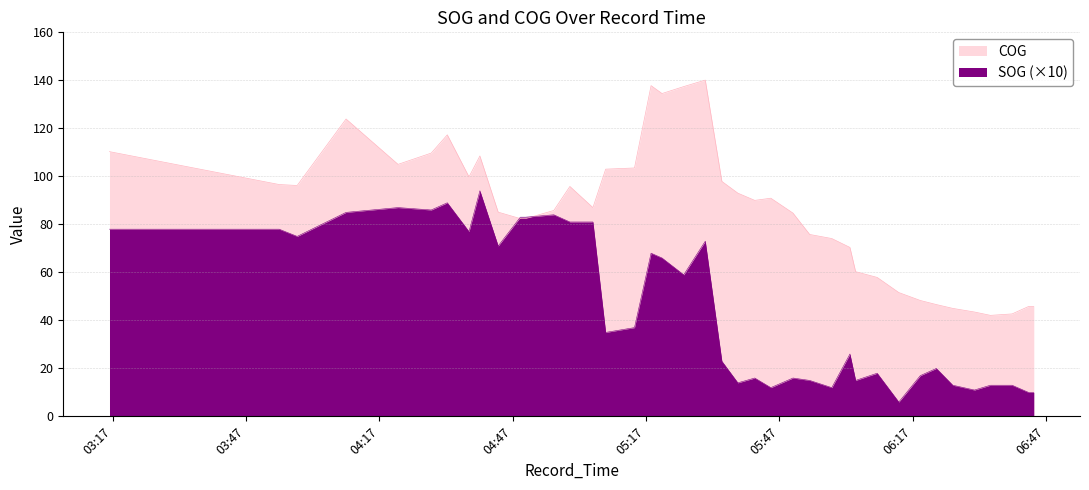

Reading right to left, transcribe all the data shown in this chart.

SOG: 2024-04-27 06:44:17=10.0	2024-04-27 06:43:07=10.0	2024-04-27 06:39:24=13.0	2024-04-27 06:34:32=13.0	2024-04-27 06:30:56=11.0	2024-04-27 06:26:04=13.0	2024-04-27 06:22:22=20.0	2024-04-27 06:18:45=17.0	2024-04-27 06:13:55=6.0	2024-04-27 06:09:03=18.0	2024-04-27 06:04:12=15.0	2024-04-27 06:02:55=26.0	2024-04-27 05:58:50=12.0	2024-04-27 05:53:52=15.0	2024-04-27 05:50:06=16.0	2024-04-27 05:45:07=12.0	2024-04-27 05:41:30=16.0	2024-04-27 05:37:42=14.0	2024-04-27 05:34:06=23.0	2024-04-27 05:30:22=73.0	2024-04-27 05:25:31=59.0	2024-04-27 05:20:38=66.0	2024-04-27 05:18:10=68.0	2024-04-27 05:14:26=37.0	2024-04-27 05:07:57=35.0	2024-04-27 05:05:05=81.0	2024-04-27 04:59:54=81.0	2024-04-27 04:56:17=84.0	2024-04-27 04:49:55=83.0	2024-04-27 04:48:45=83.0	2024-04-27 04:43:46=71.0	2024-04-27 04:39:39=94.0	2024-04-27 04:37:12=77.0	2024-04-27 04:32:19=89.0	2024-04-27 04:28:42=86.0	2024-04-27 04:21:14=87.0	2024-04-27 04:09:32=85.0	2024-04-27 03:58:32=75.0	2024-04-27 03:54:29=78.0	2024-04-27 03:16:18=78.0
COG: 2024-04-27 06:44:17=45.8	2024-04-27 06:43:07=45.8	2024-04-27 06:39:24=42.7	2024-04-27 06:34:32=42.1	2024-04-27 06:30:56=43.5	2024-04-27 06:26:04=45.0	2024-04-27 06:22:22=46.6	2024-04-27 06:18:45=48.3	2024-04-27 06:13:55=51.6	2024-04-27 06:09:03=57.9	2024-04-27 06:04:12=60.3	2024-04-27 06:02:55=70.4	2024-04-27 05:58:50=74.1	2024-04-27 05:53:52=75.8	2024-04-27 05:50:06=84.7	2024-04-27 05:45:07=90.9	2024-04-27 05:41:30=90.0	2024-04-27 05:37:42=93.0	2024-04-27 05:34:06=97.9	2024-04-27 05:30:22=140.1	2024-04-27 05:25:31=137.4	2024-04-27 05:20:38=134.5	2024-04-27 05:18:10=137.8	2024-04-27 05:14:26=103.5	2024-04-27 05:07:57=103.0	2024-04-27 05:05:05=87.0	2024-04-27 04:59:54=95.8	2024-04-27 04:56:17=85.8	2024-04-27 04:49:55=82.4	2024-04-27 04:48:45=82.4	2024-04-27 04:43:46=85.1	2024-04-27 04:39:39=108.5	2024-04-27 04:37:12=99.8	2024-04-27 04:32:19=117.3	2024-04-27 04:28:42=109.7	2024-04-27 04:21:14=105.0	2024-04-27 04:09:32=123.9	2024-04-27 03:58:32=96.2	2024-04-27 03:54:29=96.6	2024-04-27 03:16:18=110.3